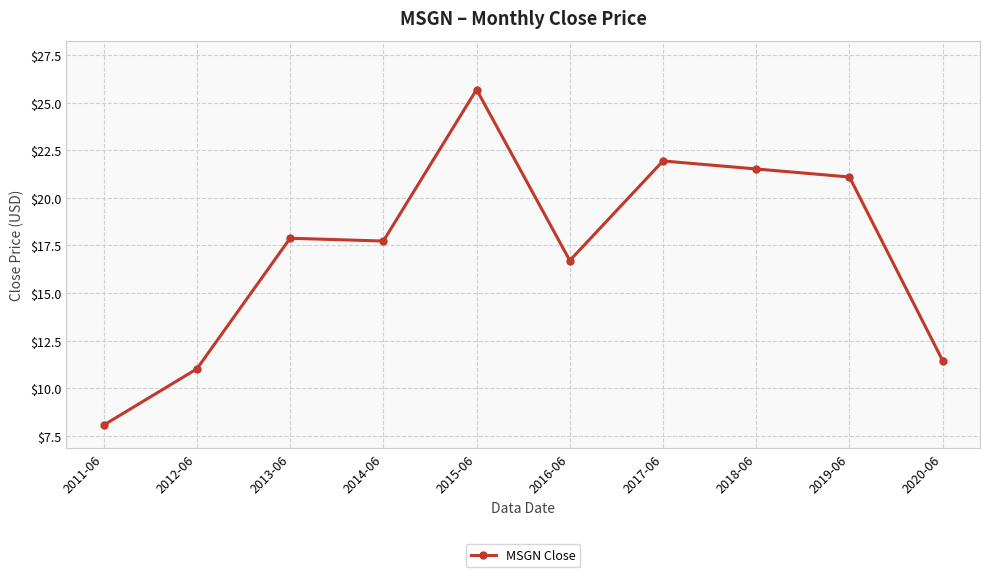

Count the number of categories in the chart.

10